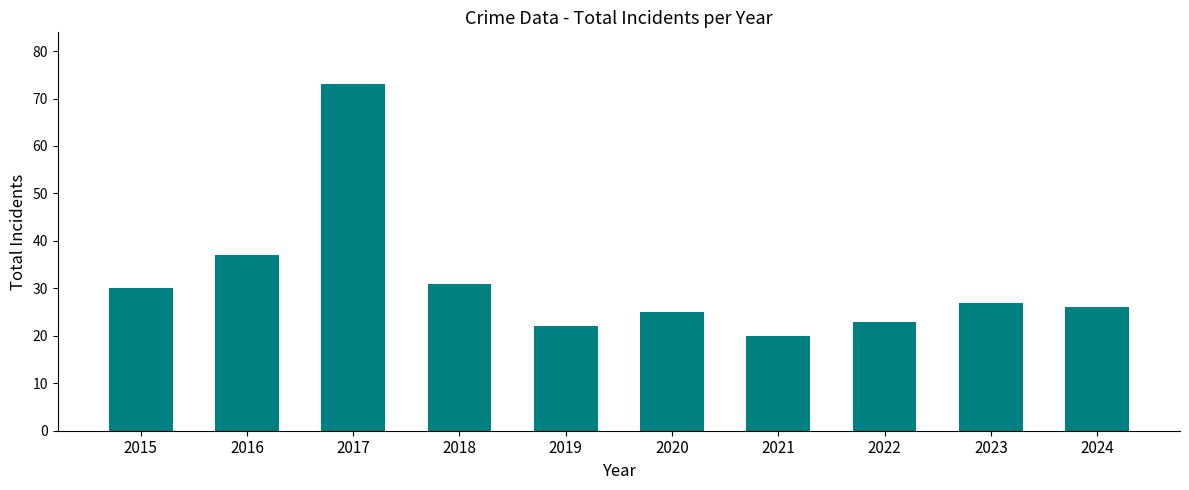

Reading left to right, transcribe all the data shown in this chart.

30	37	73	31	22	25	20	23	27	26